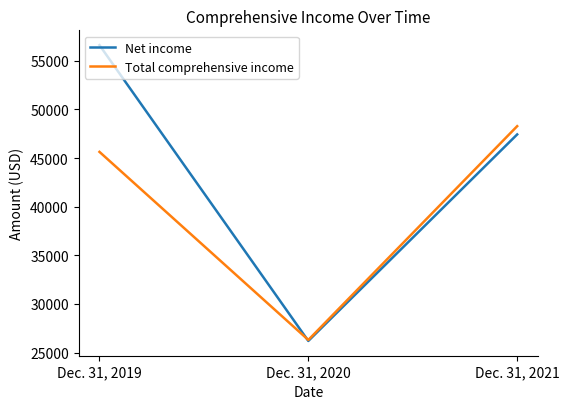

The value of Total comprehensive income at Dec. 31, 2020 is 26295. True or false?

True